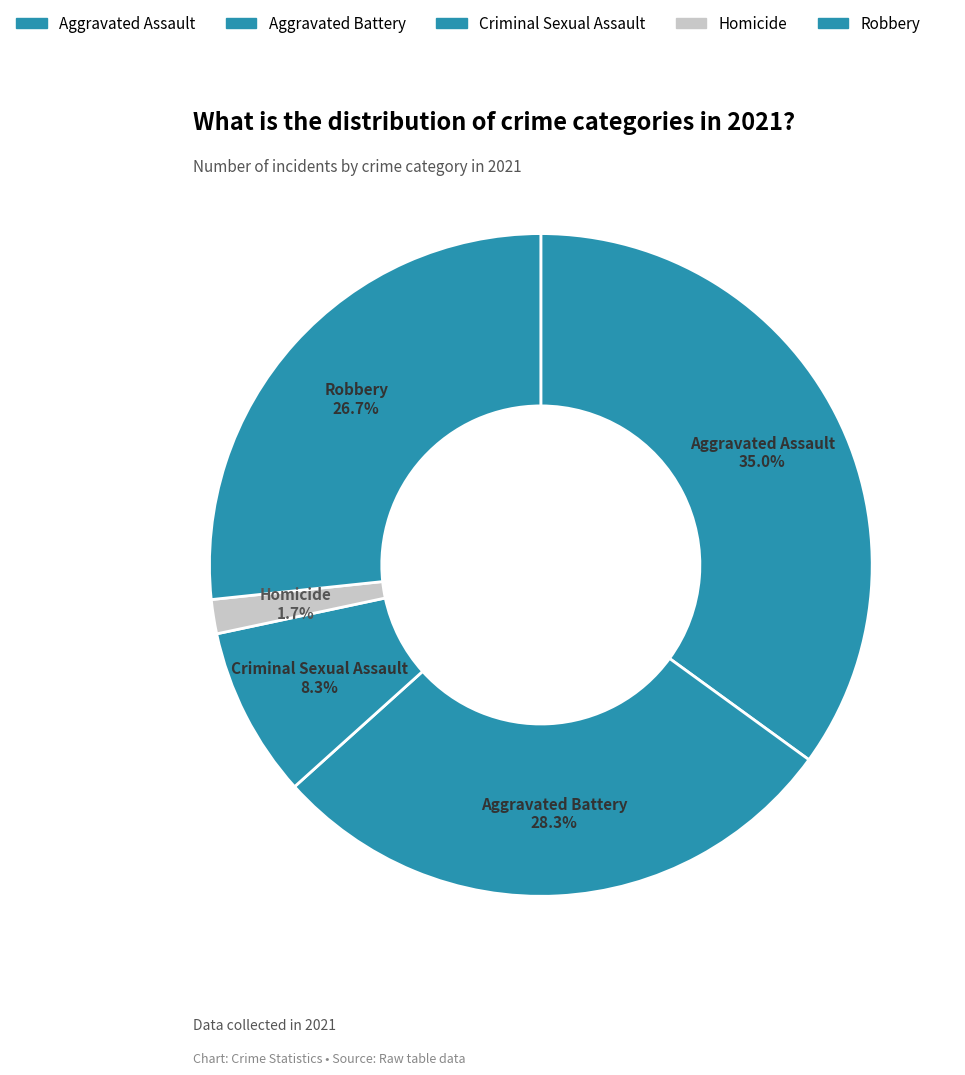

Which category has the smallest portion of the pie?

Homicide